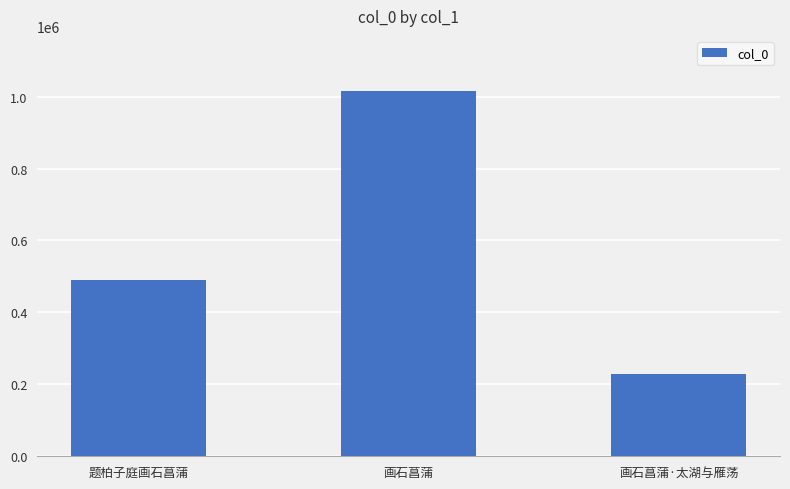

How many series are shown in this chart?

1